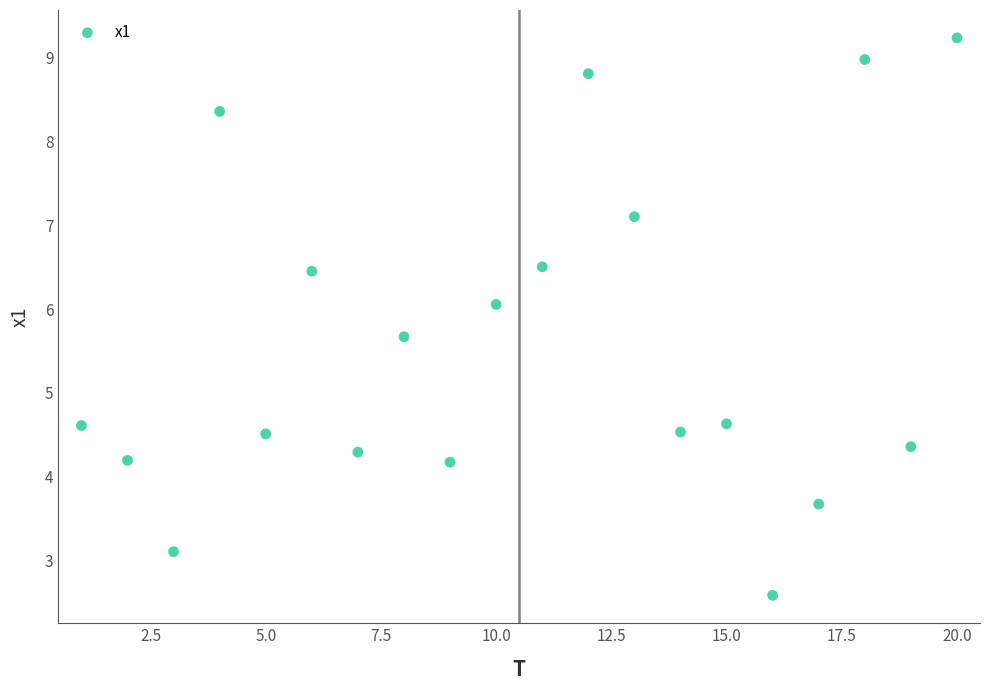

Count the number of points in this scatter plot.

20